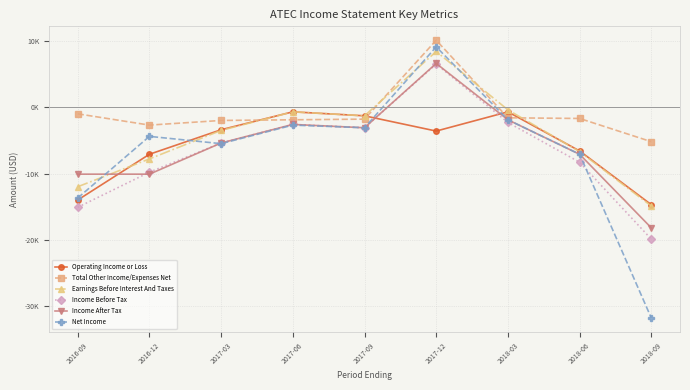

Which series has the widest spread of values?

Net Income